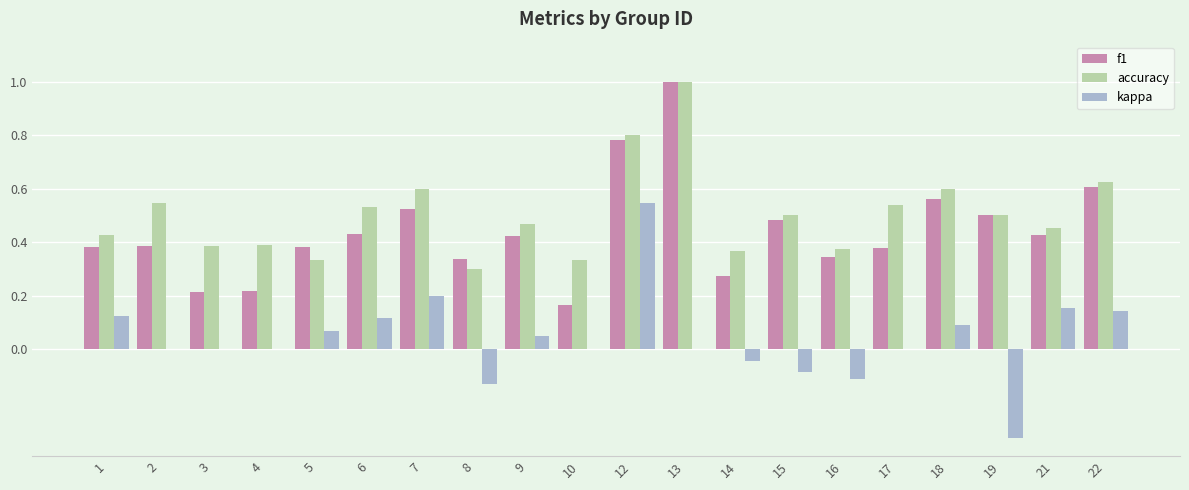

The value of f1 at 2 is 0.4. True or false?

True